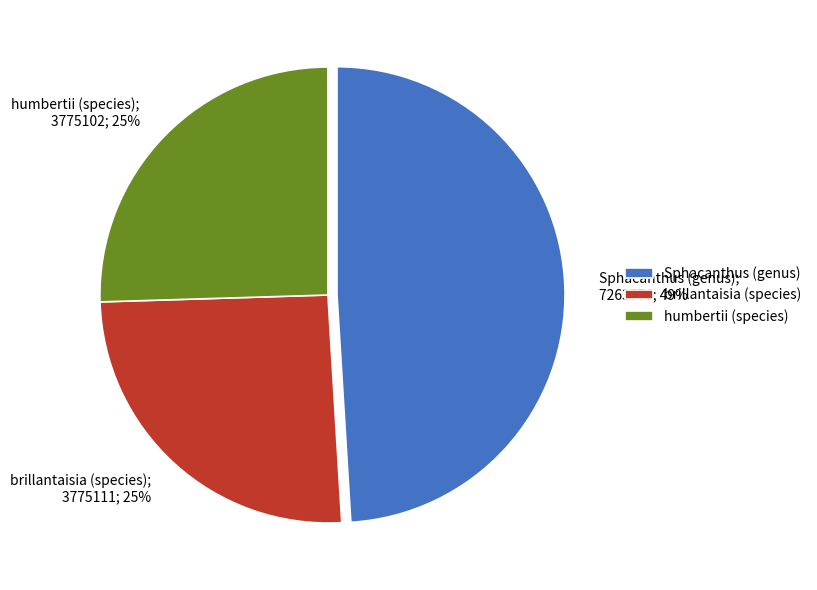

Is there a majority slice in this chart?

No